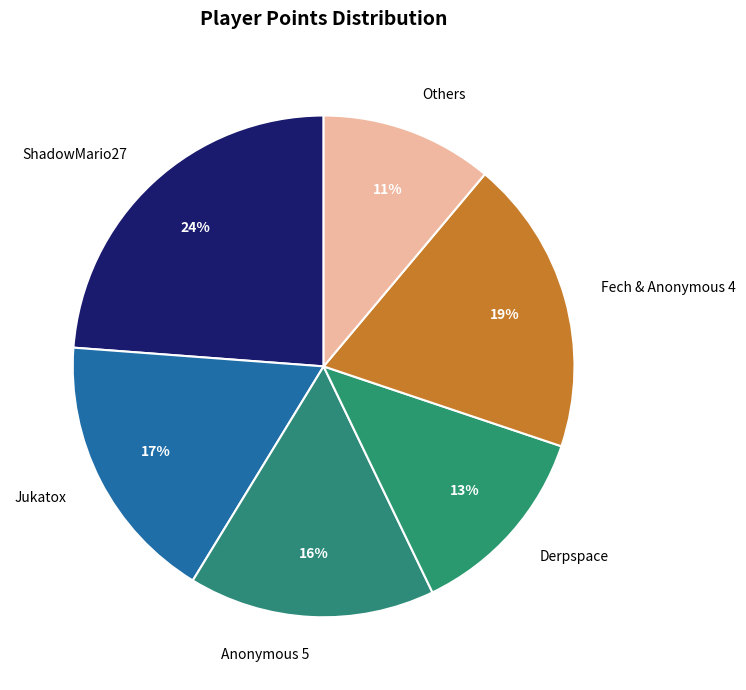

Is there a majority slice in this chart?

No